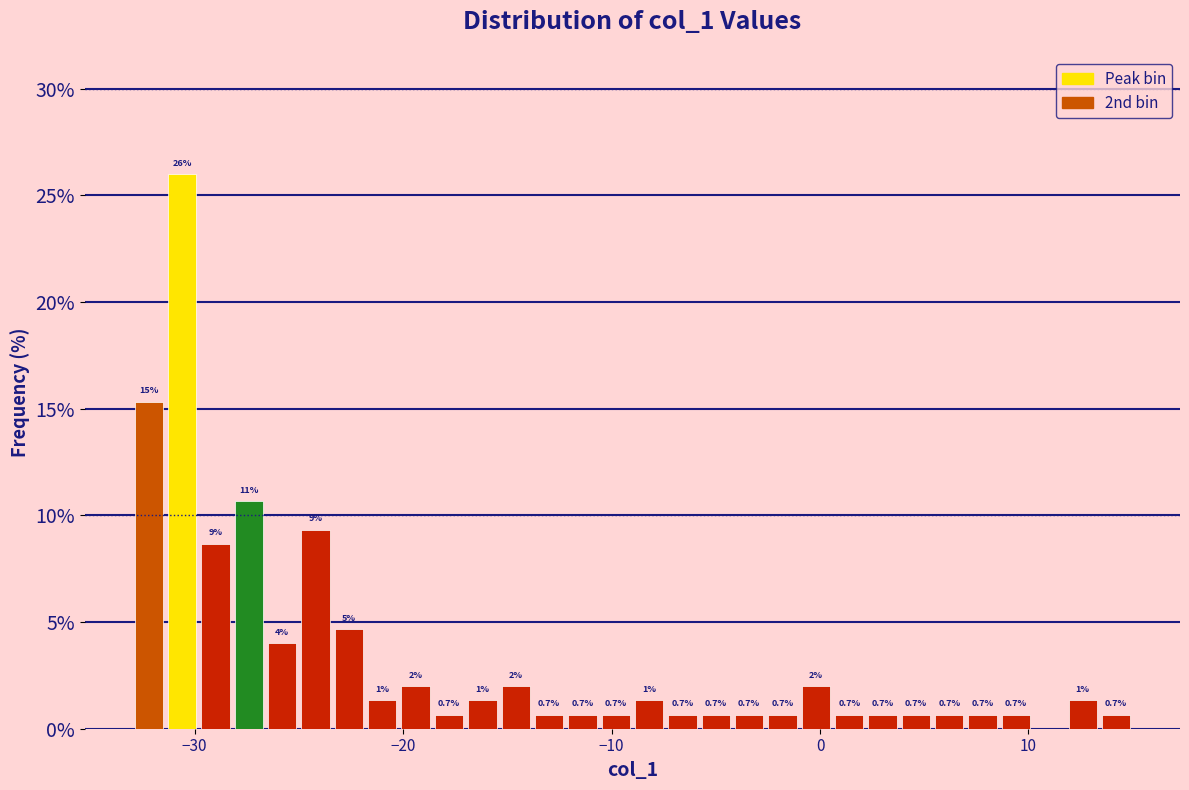

Read against the x-axis, roughly where is the centre of the tallest bar?

-31